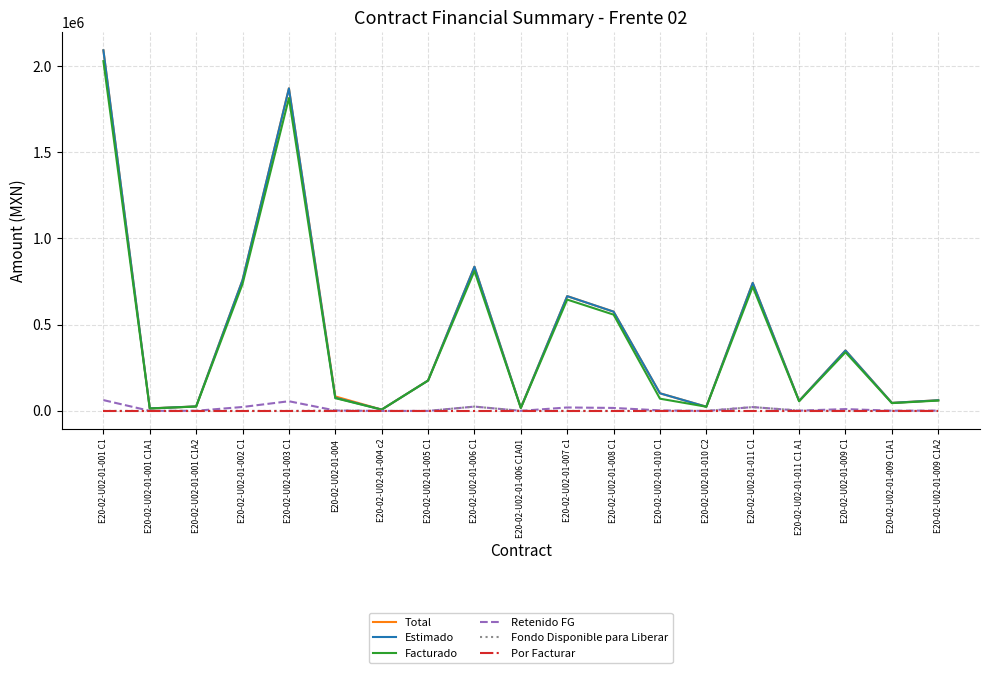

What is the highest value of the Estimado series?

2090844.3